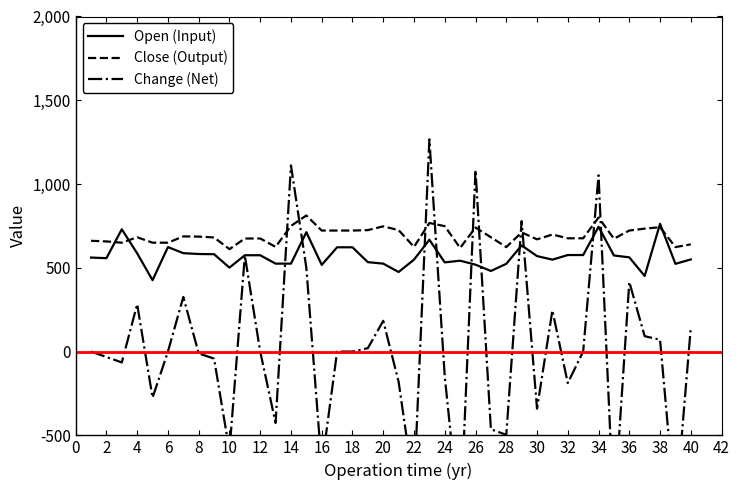

What is the maximum value for Close (Output)?

812.5